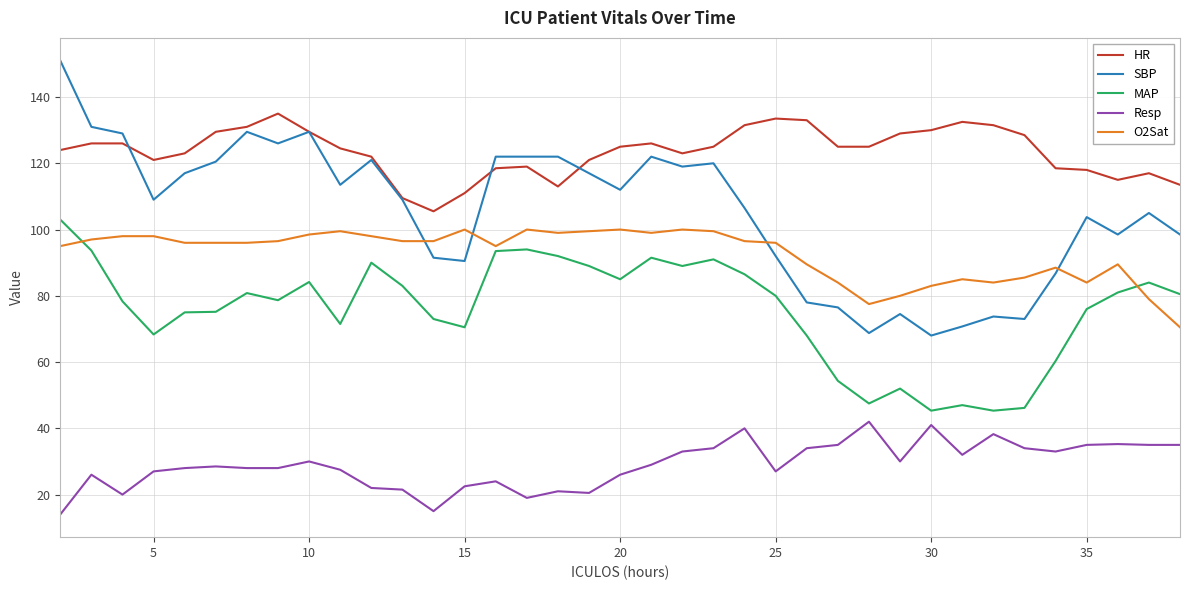

What is the lowest value of the MAP series?

45.3